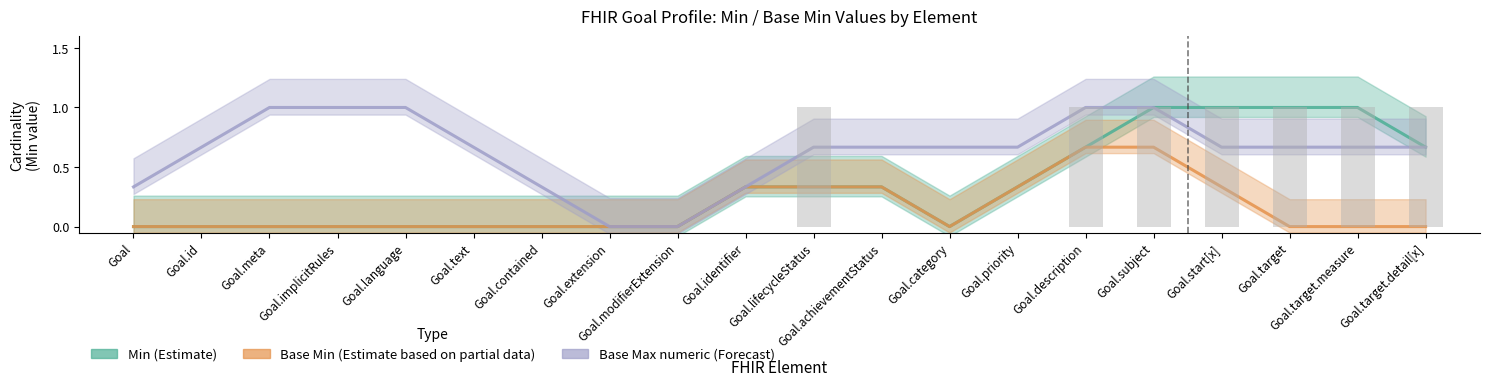

Are the bars grouped side by side (vs. stacked)?

Yes